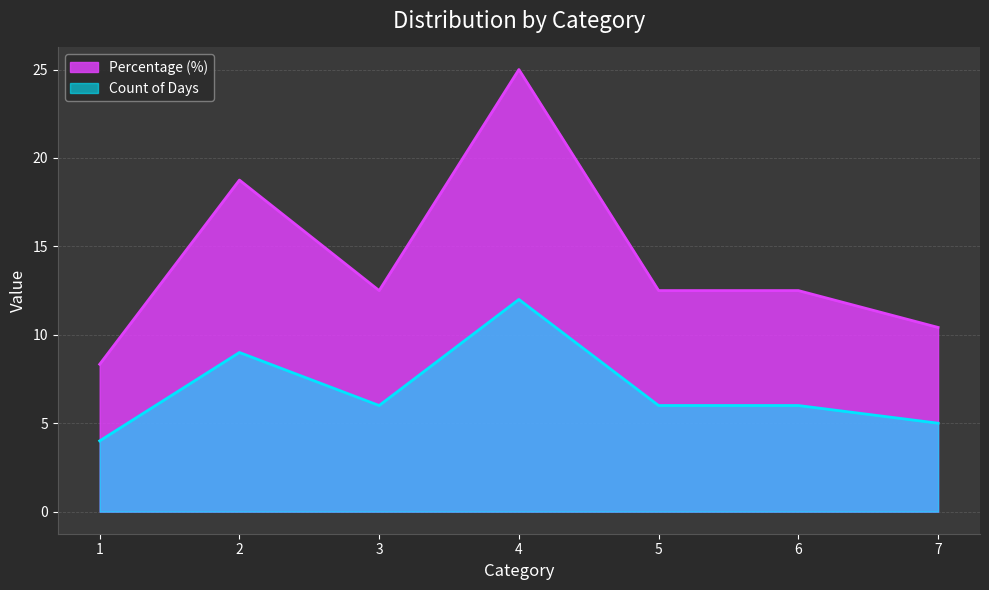

What is the highest value of the Percentage (%) series?

25.0